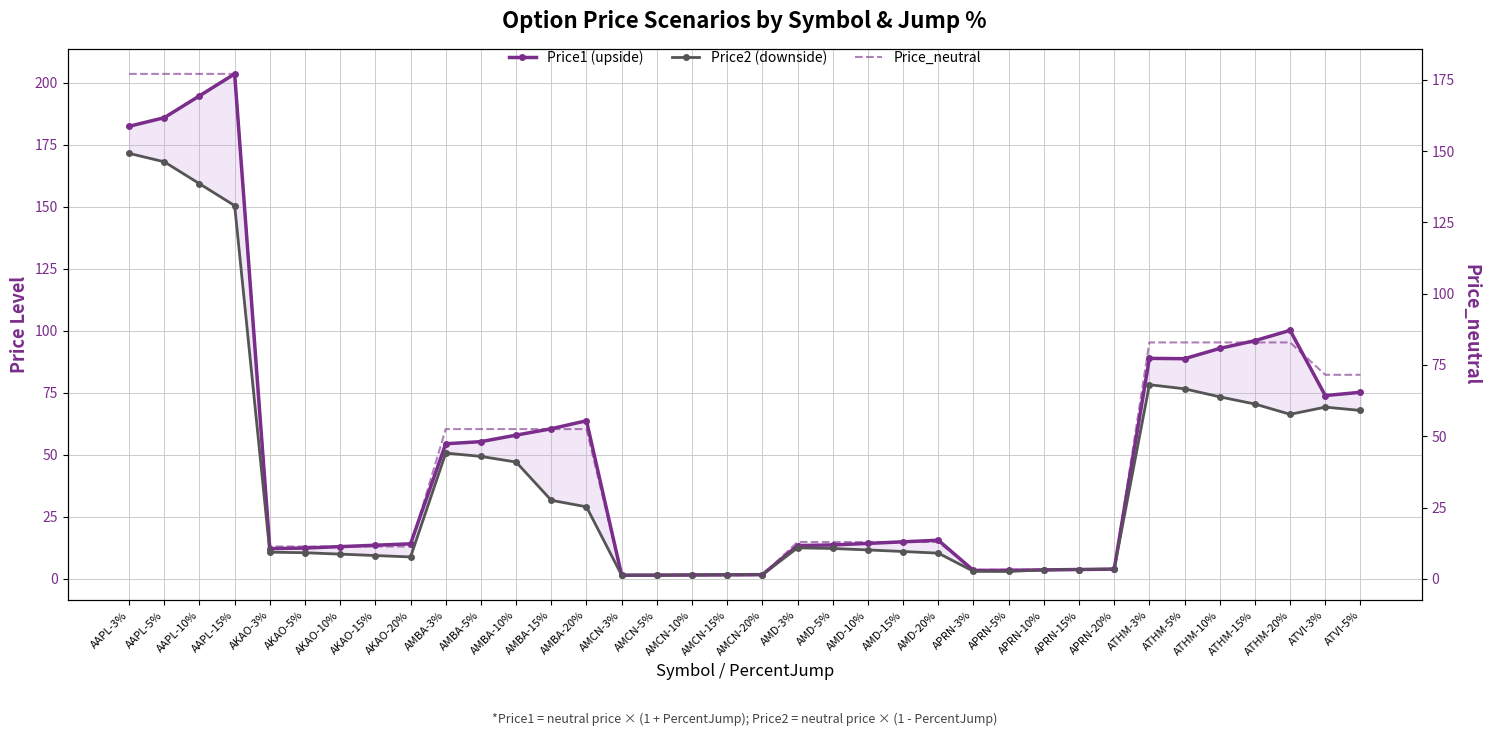

True or false: Price_neutral has more than 0 points higher than both neighbors.

False